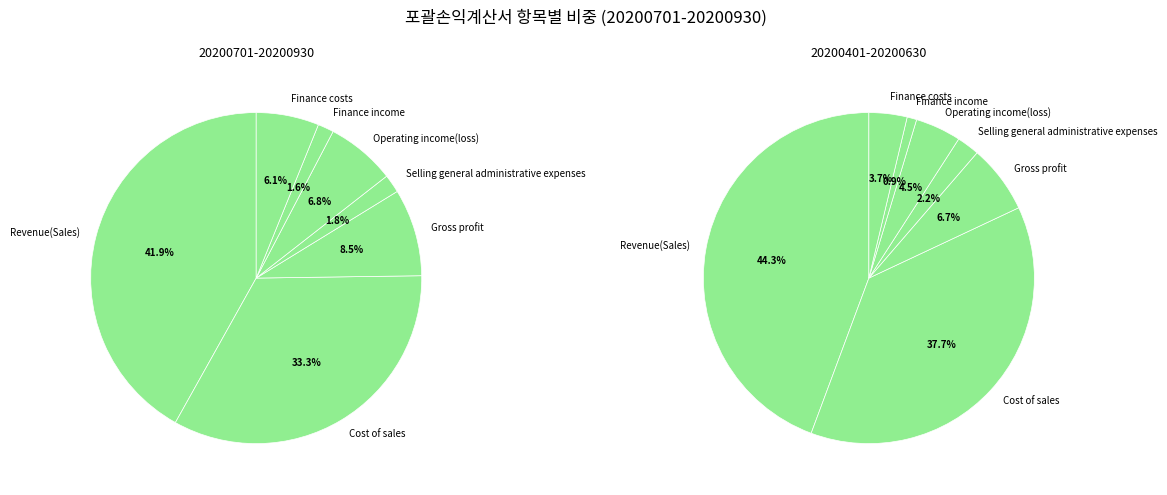

To the nearest percent, what is the combined percentage of Operating income(loss) and Finance income?

8%